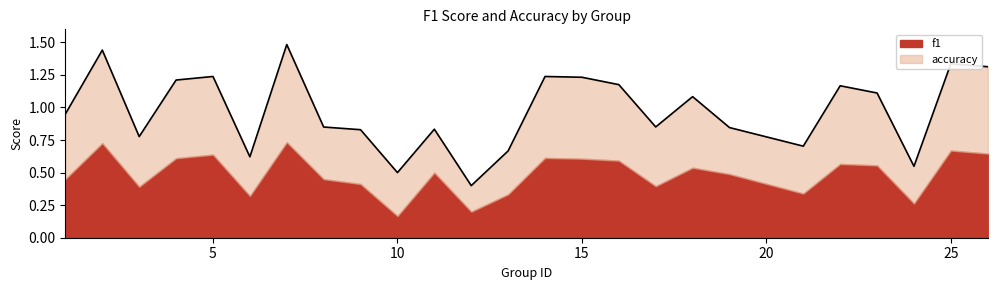

Does the chart display data point markers on the line(s)?

No